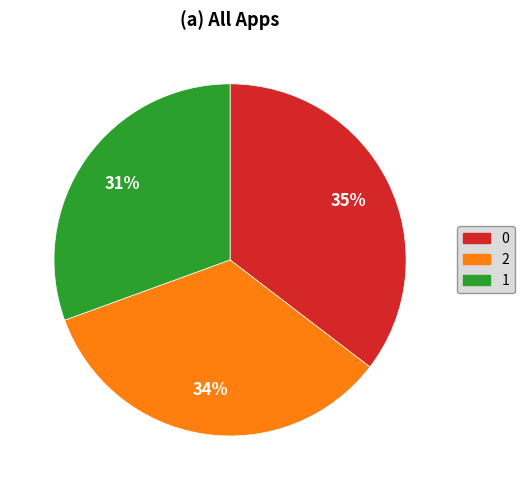

Is there any slice that represents more than half of the pie?

No